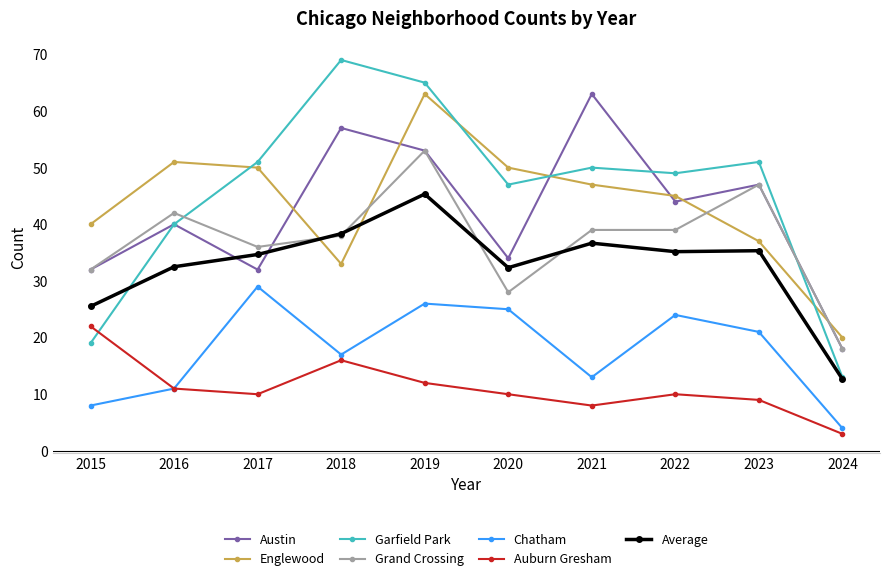

What is the difference between the maximum and minimum values in the Englewood series?

43.0